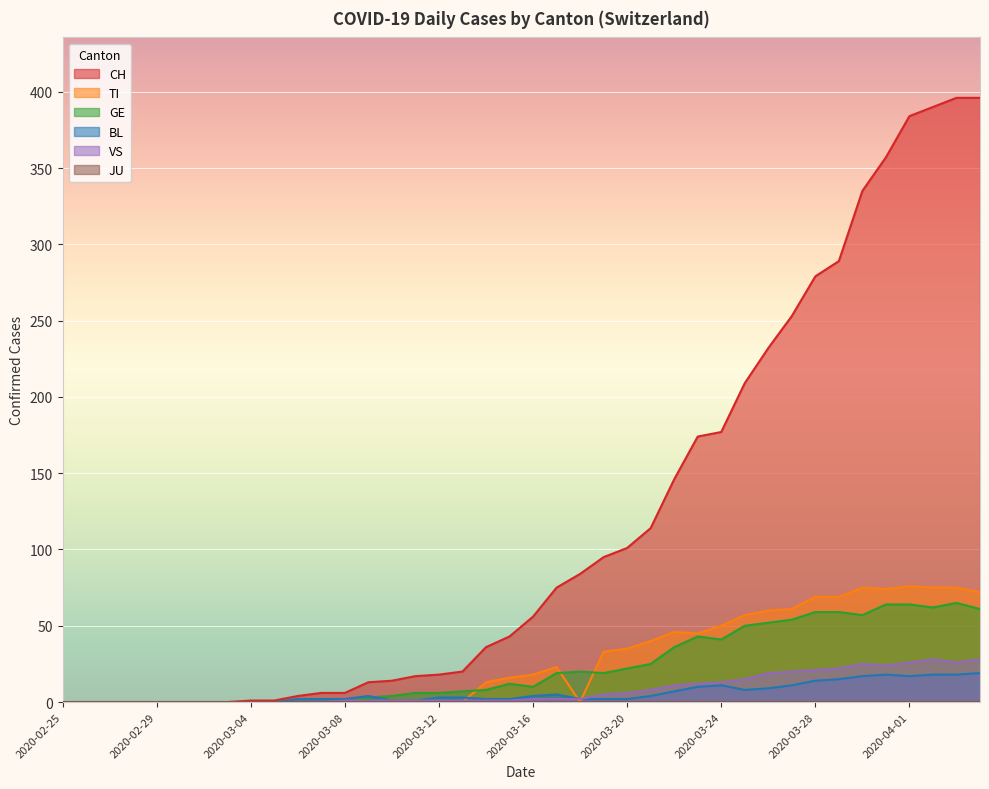

Between 2020-03-26 and 2020-03-30, which series saw the biggest shift?

CH